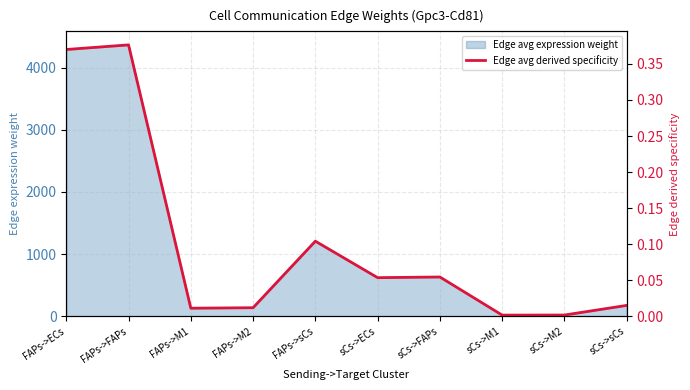

Reading right to left, extract all data points from this chart.

sCs->sCs=0.0	sCs->M2=0.0	sCs->M1=0.0	sCs->FAPs=0.1	sCs->ECs=0.1	FAPs->sCs=0.1	FAPs->M2=0.0	FAPs->M1=0.0	FAPs->FAPs=0.4	FAPs->ECs=0.4